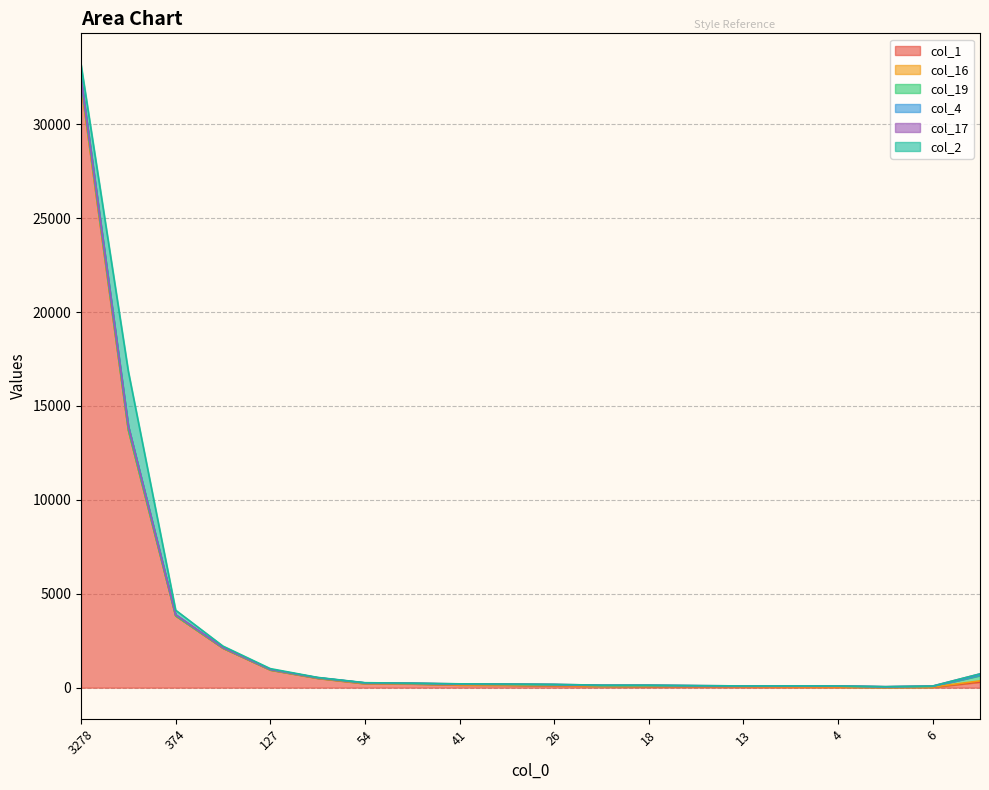

Rank the series by their maximum value, from highest to lowest.

col_1, col_2, col_19, col_4, col_17, col_16